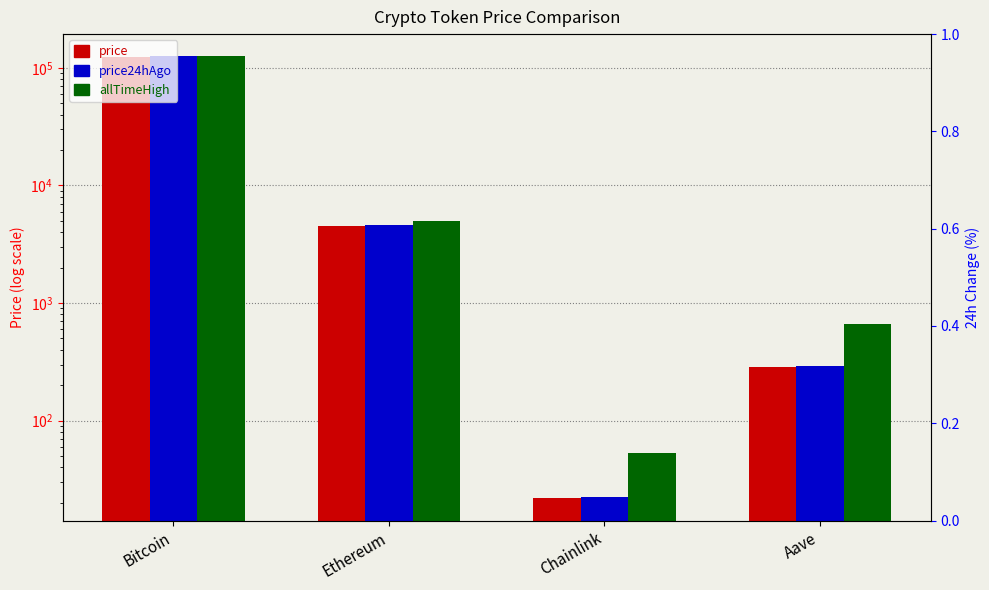

What is the label of the 1st bar from the left?

Bitcoin